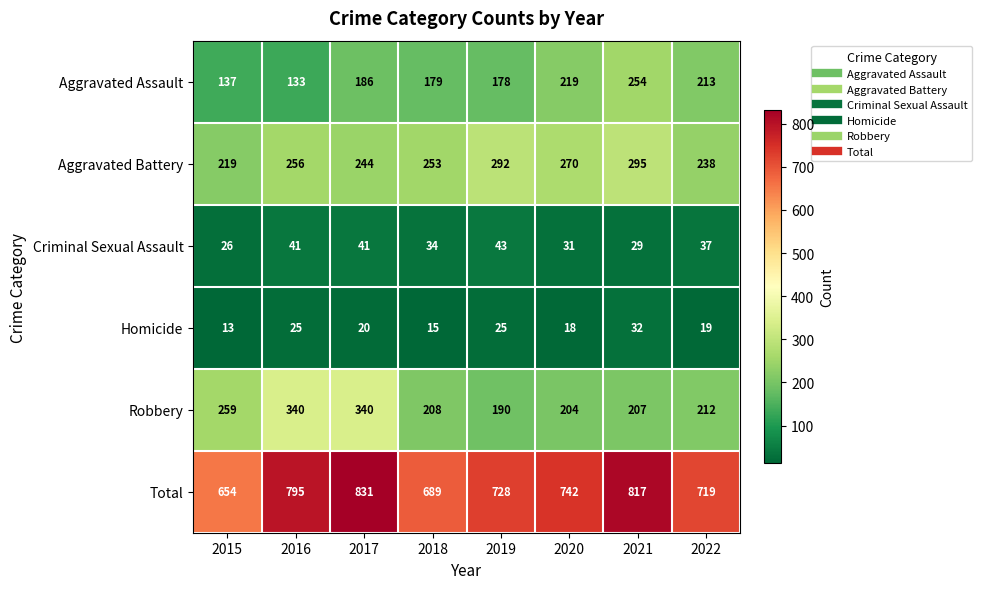

Where is Criminal Sexual Assault nearest to the value 34?

2018